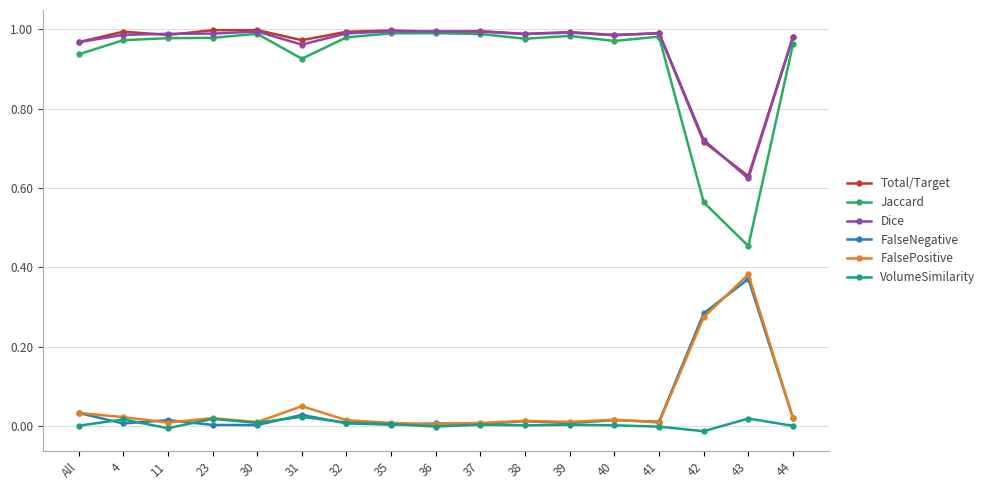

The value of Total/Target at 32 is 0.7. True or false?

False